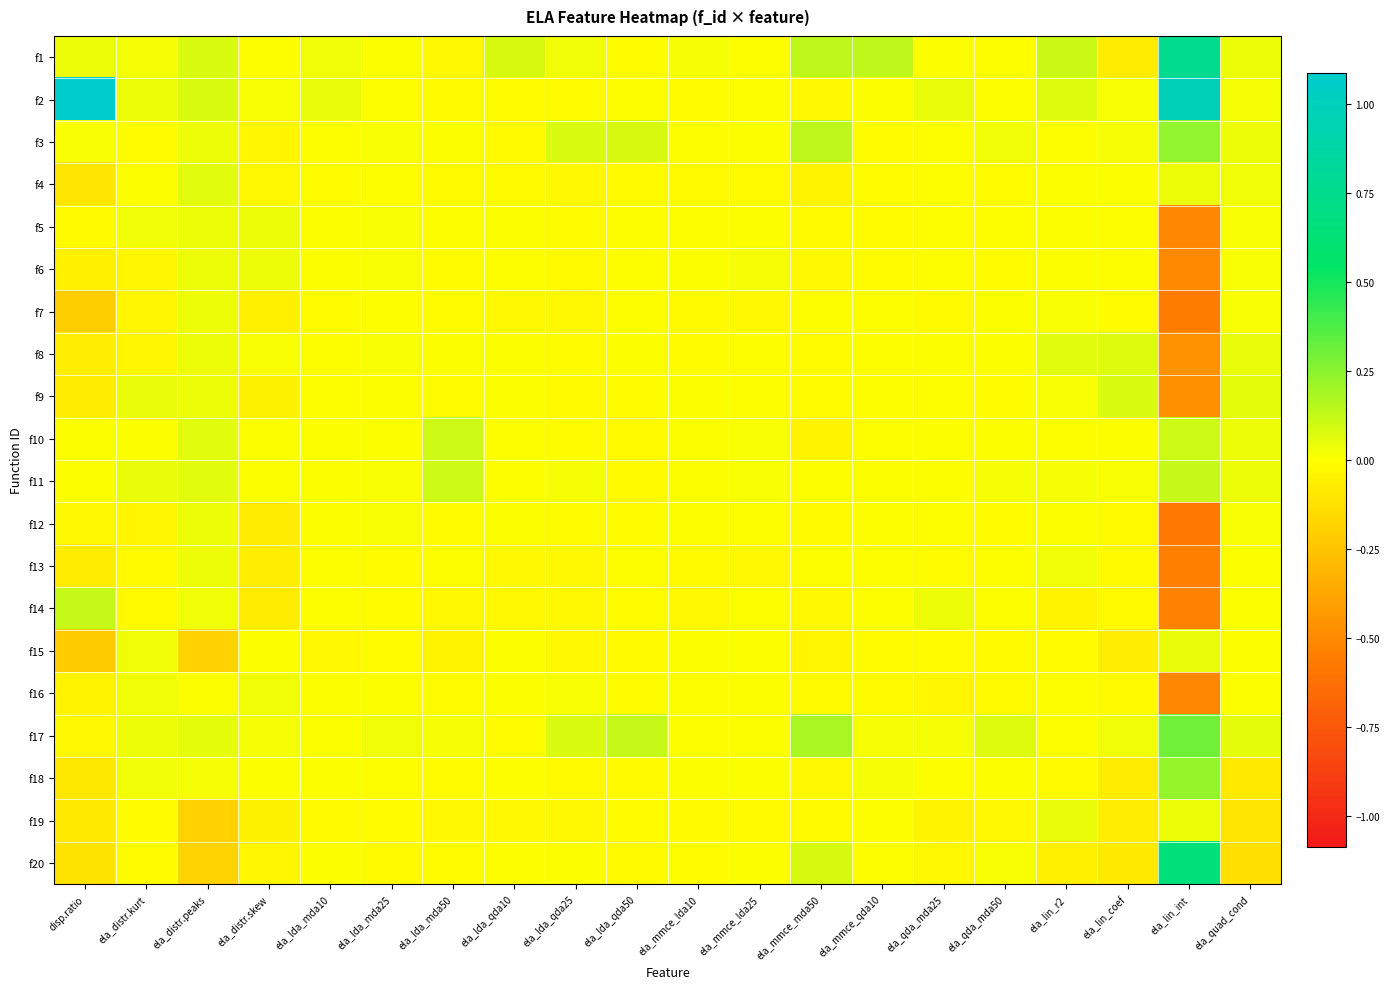

What is the difference between the highest and lowest values at ela_lda_qda50?

0.1